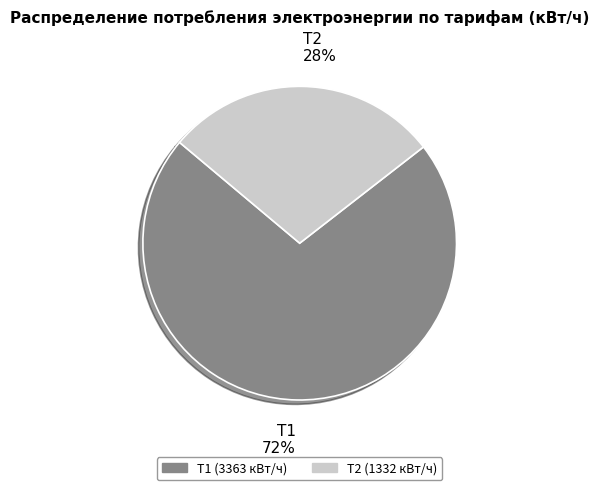

How many segments does this pie chart have?

2